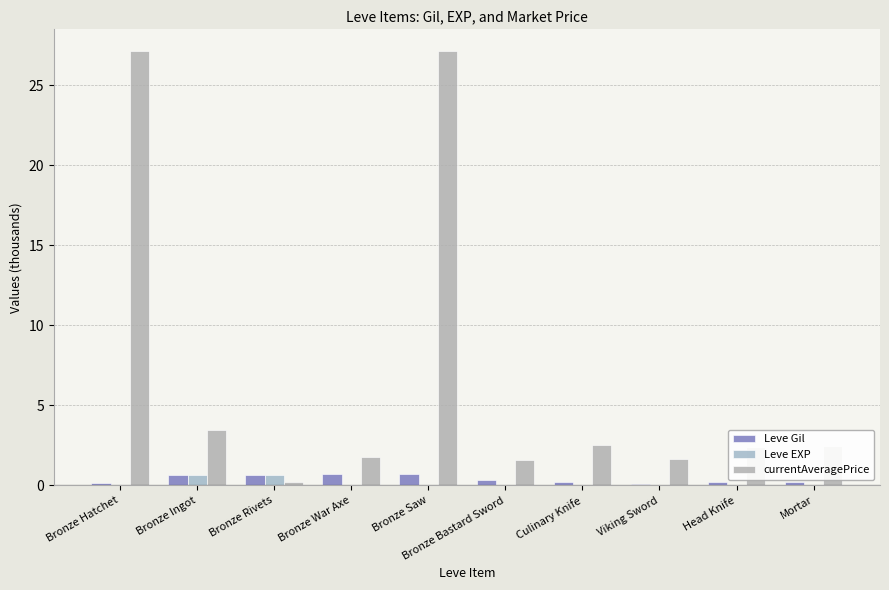

Between Mortar and Bronze Saw, which is larger?

Bronze Saw